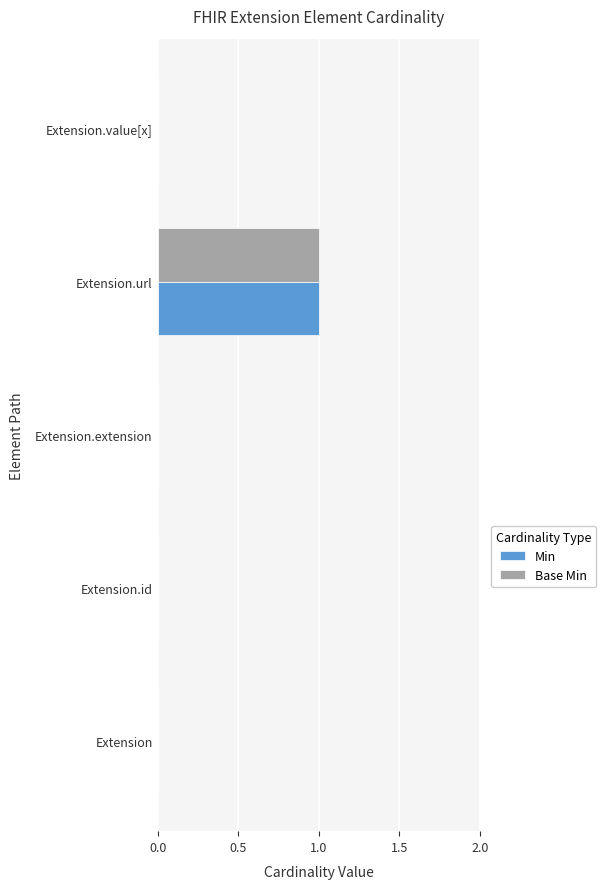

The value of Base Min at Extension is 0. True or false?

True